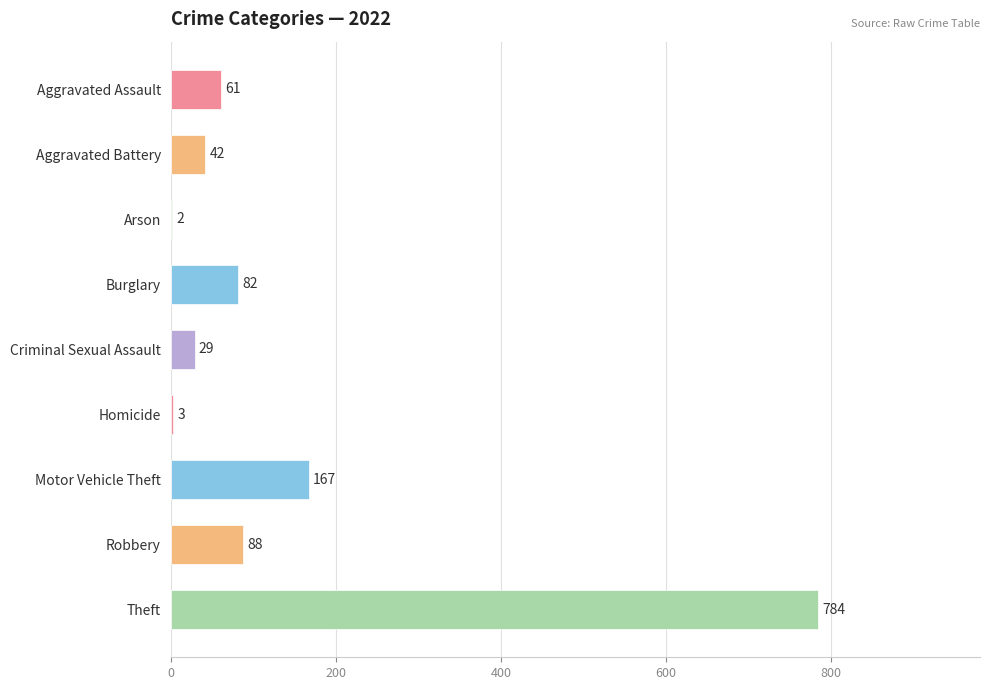

True or false: the data shows 61 at Aggravated Assault.

True